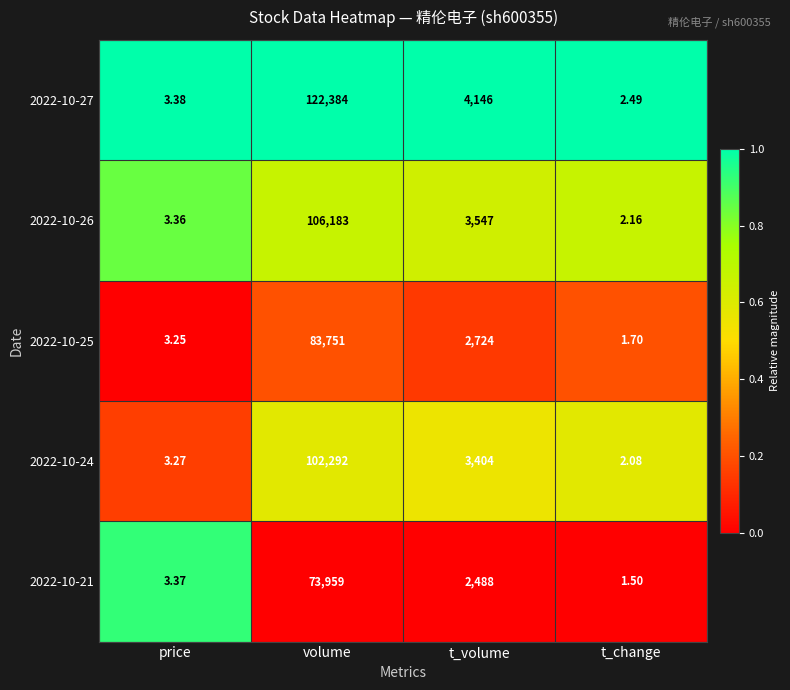

Which series changed the most between price and volume?

2022-10-27